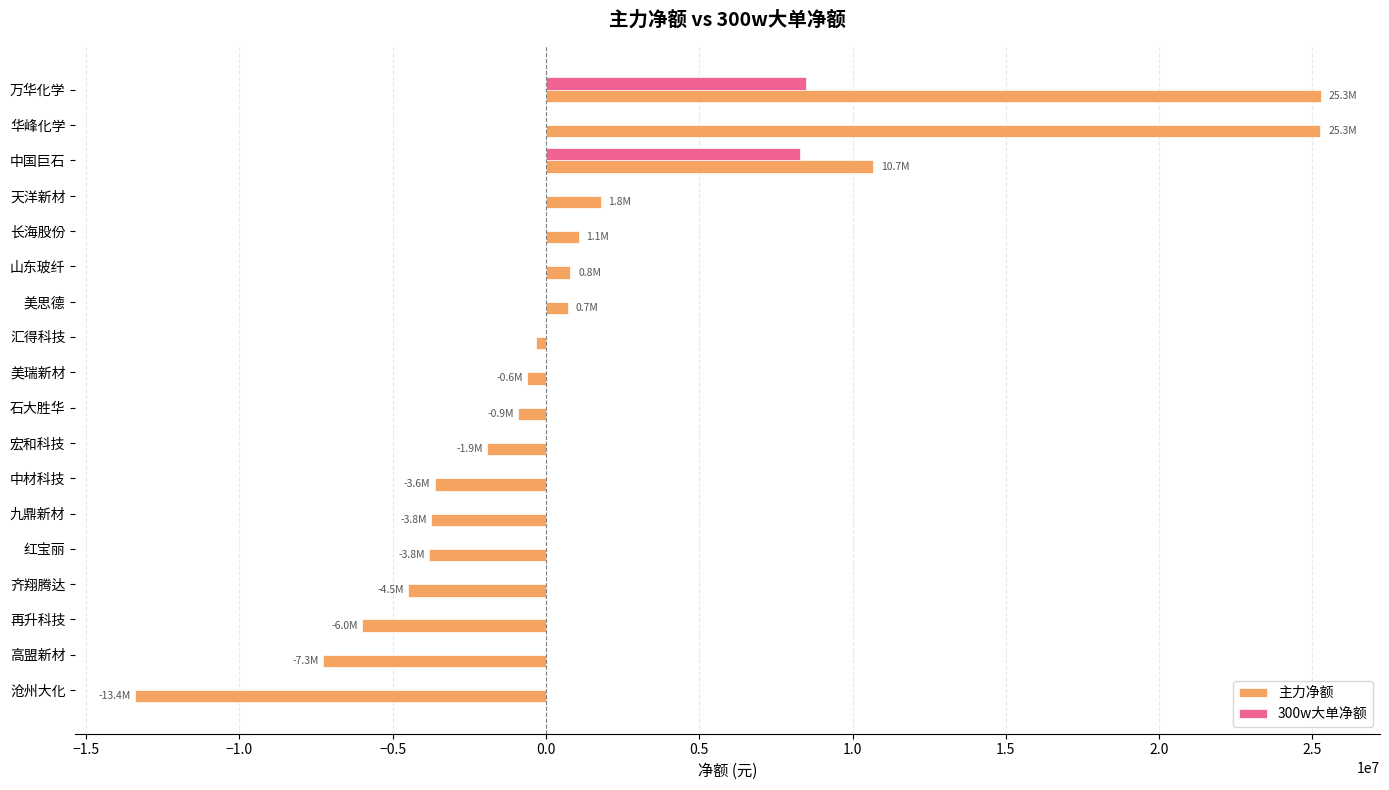

Is it true that 300w大单净额 equals 0 at 中材科技?

True